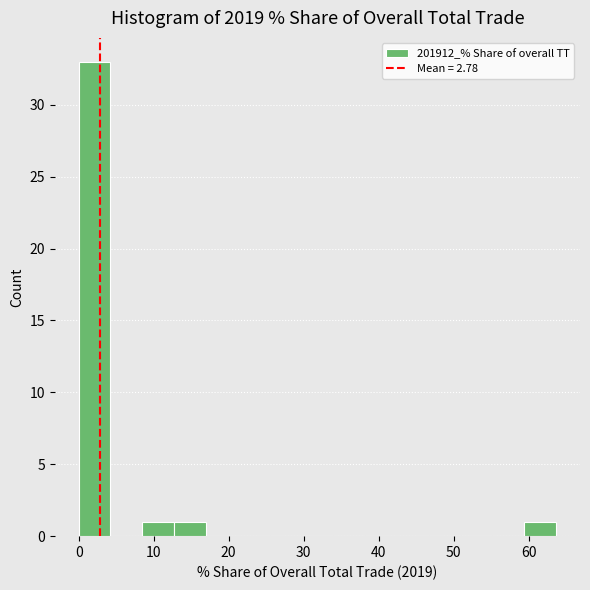

How tall is the bar that spans 13 to 17 on the x-axis? Neither the bar edges nor the heights are printed on the chart, so give them approximately, as read against the axes.

1